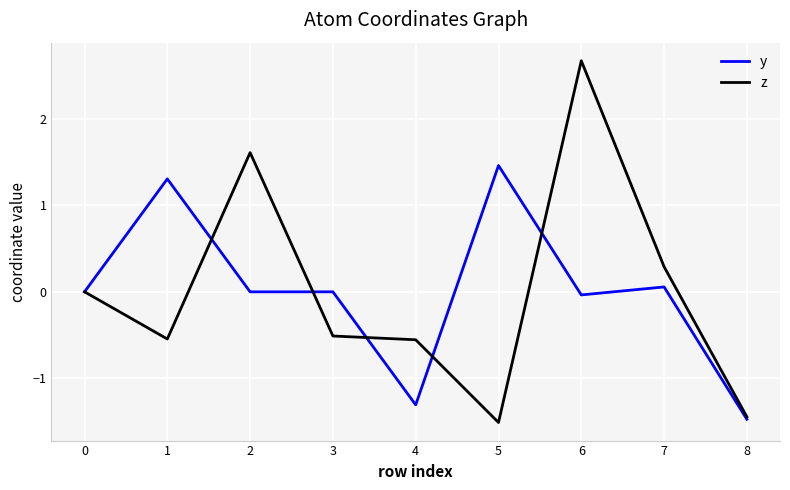

At which label does z reach its peak?

6